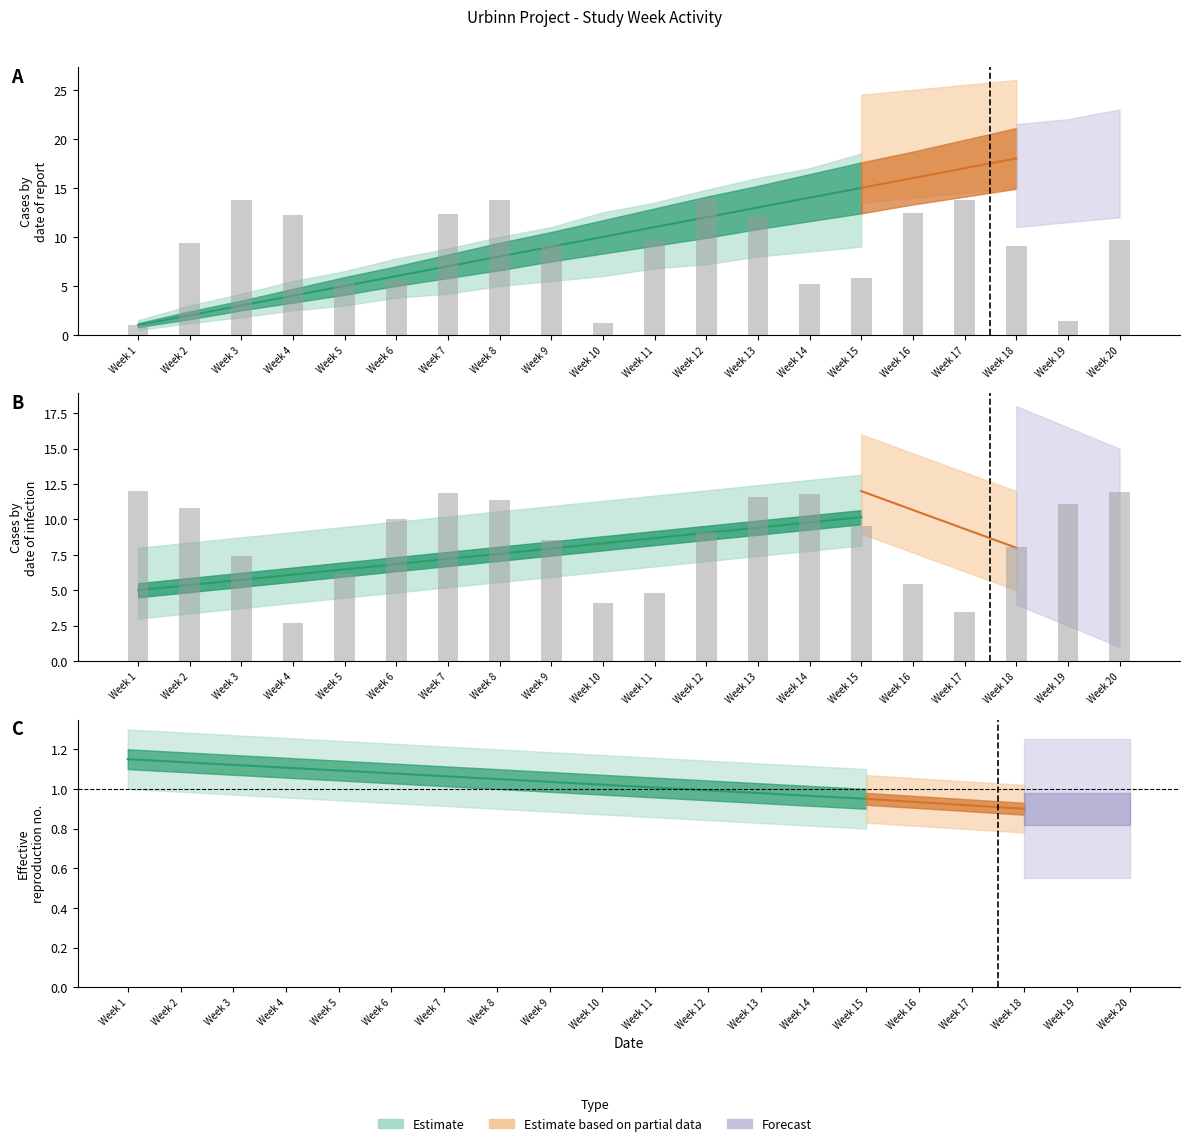

What is the value of the 17th bar from the left?

3.5